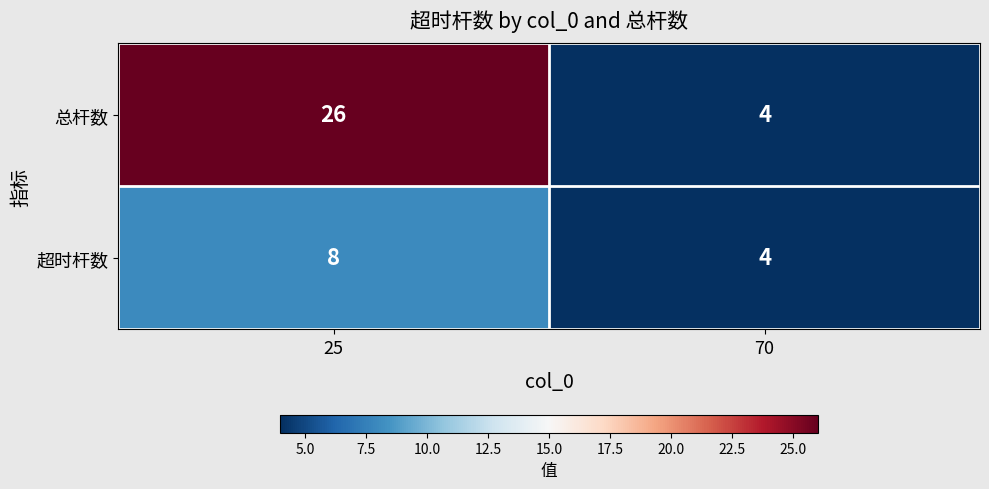

Is it true that 总杆数 equals 26 at 25?

True